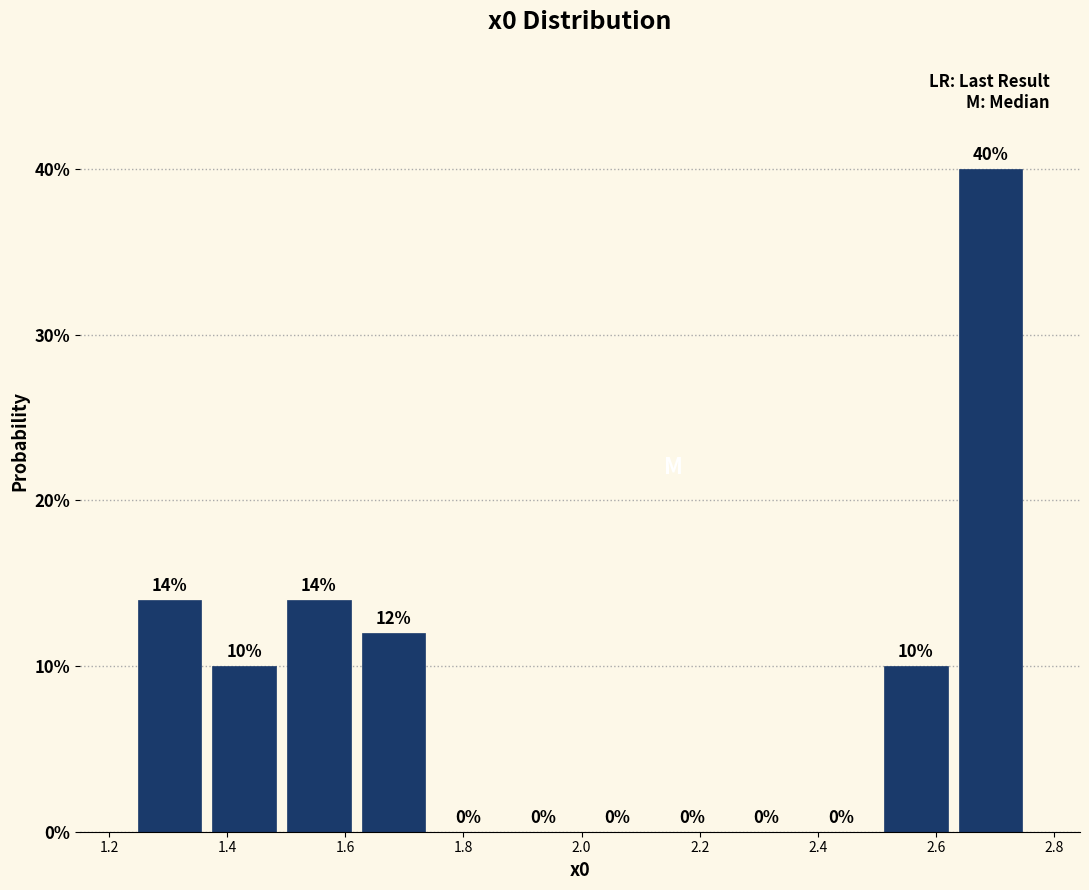

Reading left to right, transcribe this chart: for each bar, give the range it covers on the x-axis and its height. The bar edges are not printed on the chart, so give them approximately, as read against the axis.

1.24 to 1.36: 14
1.36 to 1.50: 10
1.50 to 1.62: 14
1.62 to 1.74: 12
1.74 to 1.88: 0
1.88 to 2.00: 0
2.00 to 2.12: 0
2.12 to 2.24: 0
2.24 to 2.38: 0
2.38 to 2.50: 0
2.50 to 2.62: 10
2.62 to 2.76: 40